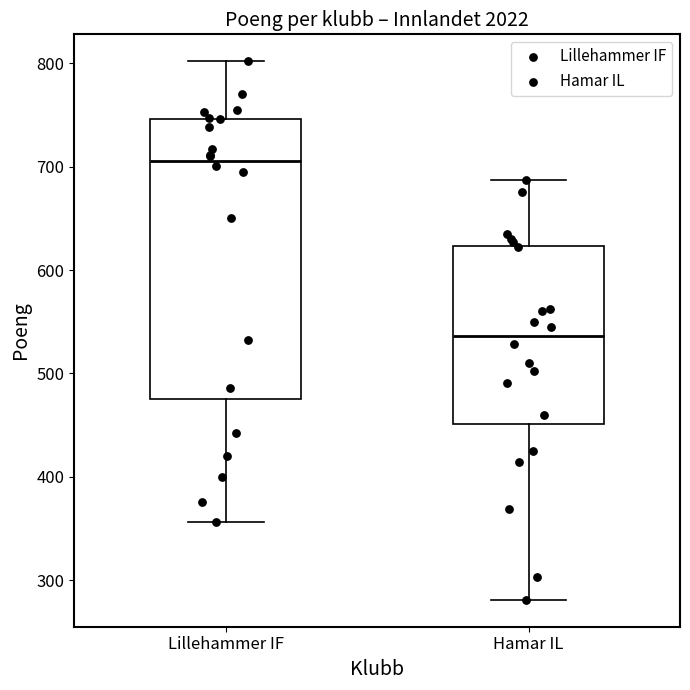

Where is the lower edge of the box for Hamar IL on the y-axis? The values are not printed on the chart, so give them approximately, as read against the axis.

450